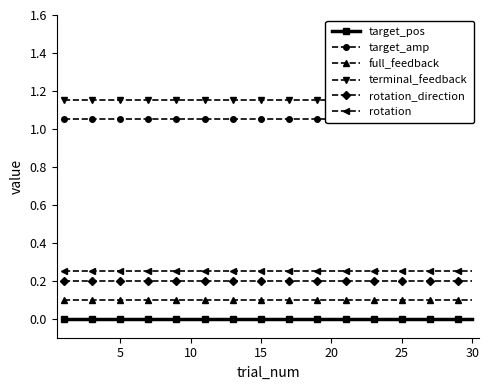

True or false: rotation_direction and rotation intersect in this chart.

False